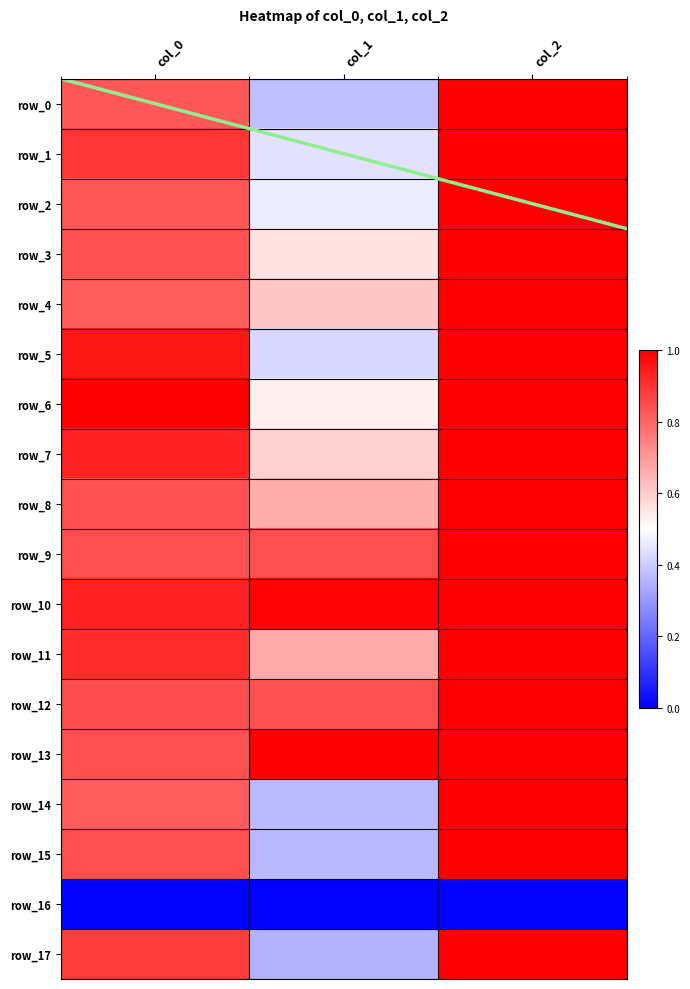

At how many categories does at least one series exceed 0?

3